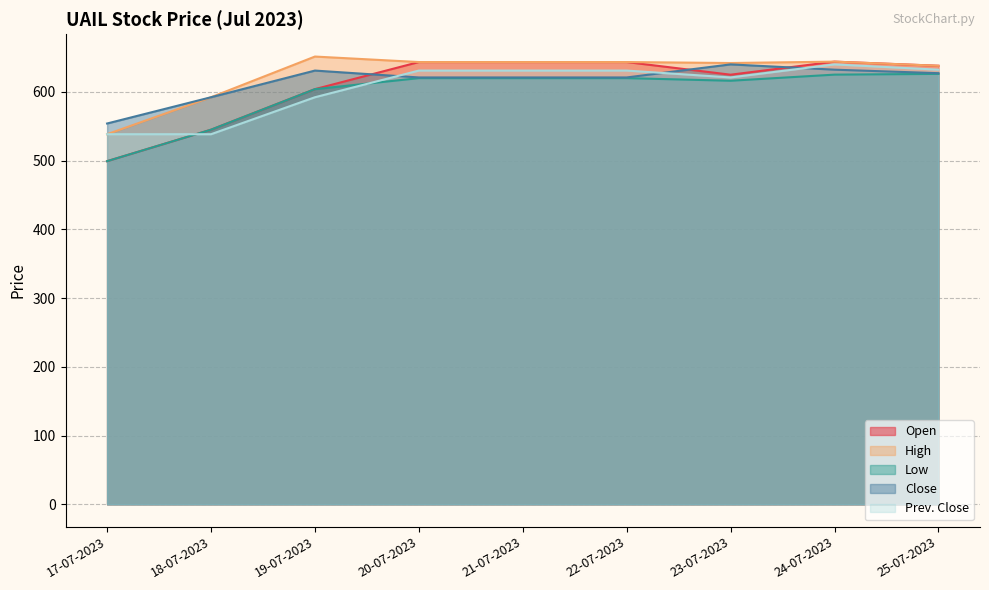

Where is the first local minimum for Open?

23-07-2023